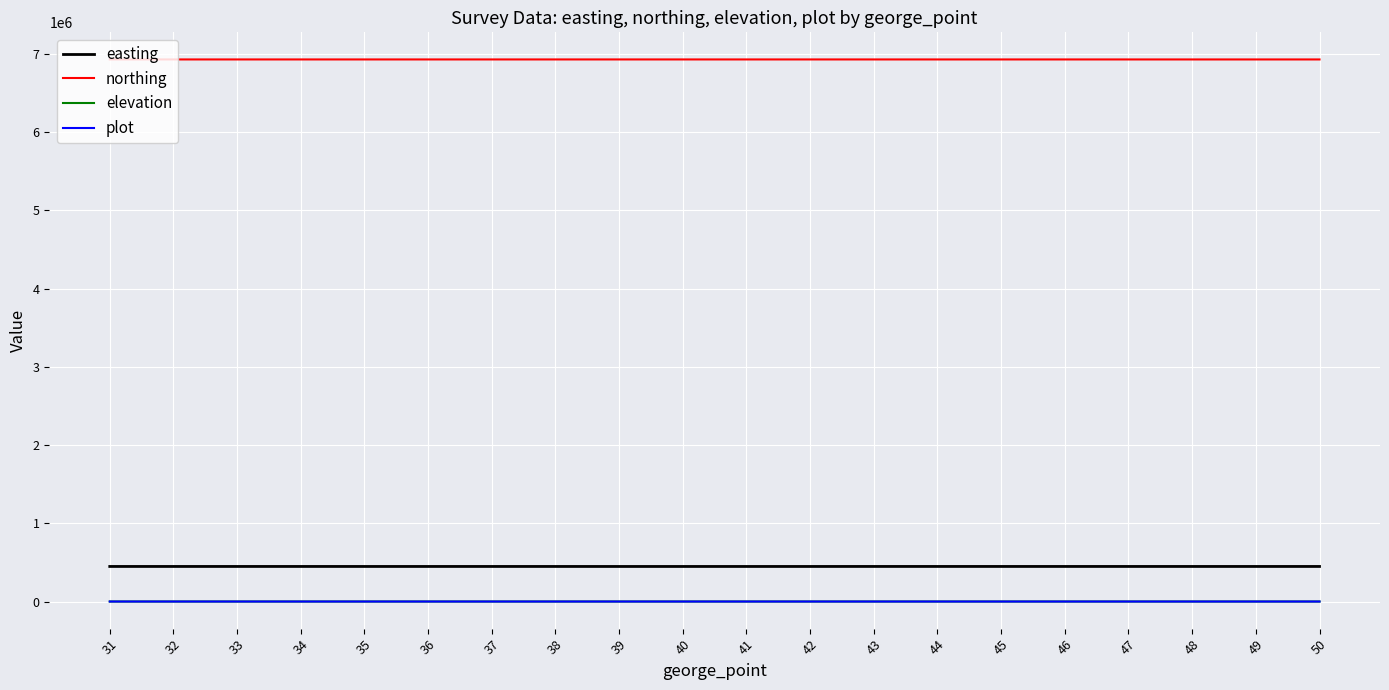

Is it true that northing equals 6931339.2 at 33?

True